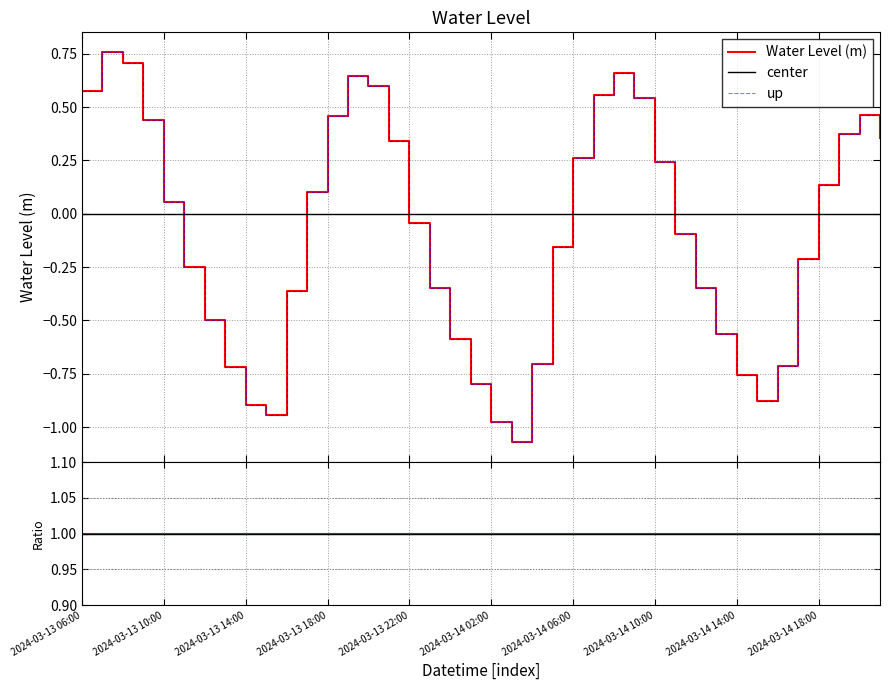

The chart shows a value of -0.7 at 2024-03-13 13:00. True or false?

True